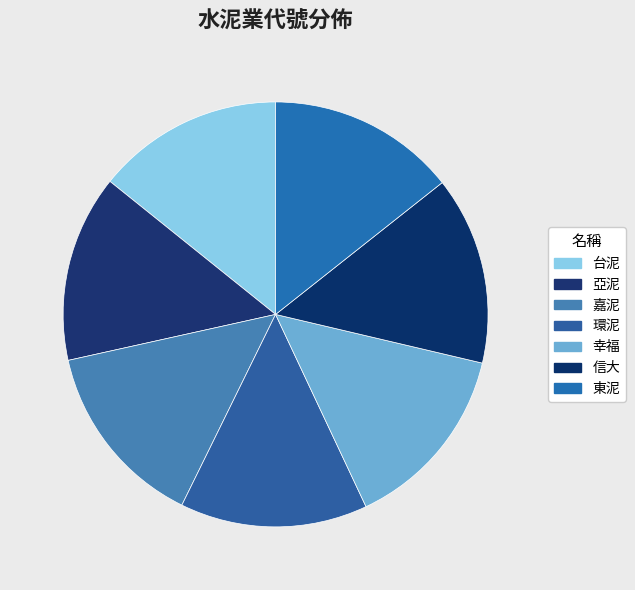

Rank the categories by value from lowest to highest.

台泥, 亞泥, 嘉泥, 環泥, 幸福, 信大, 東泥